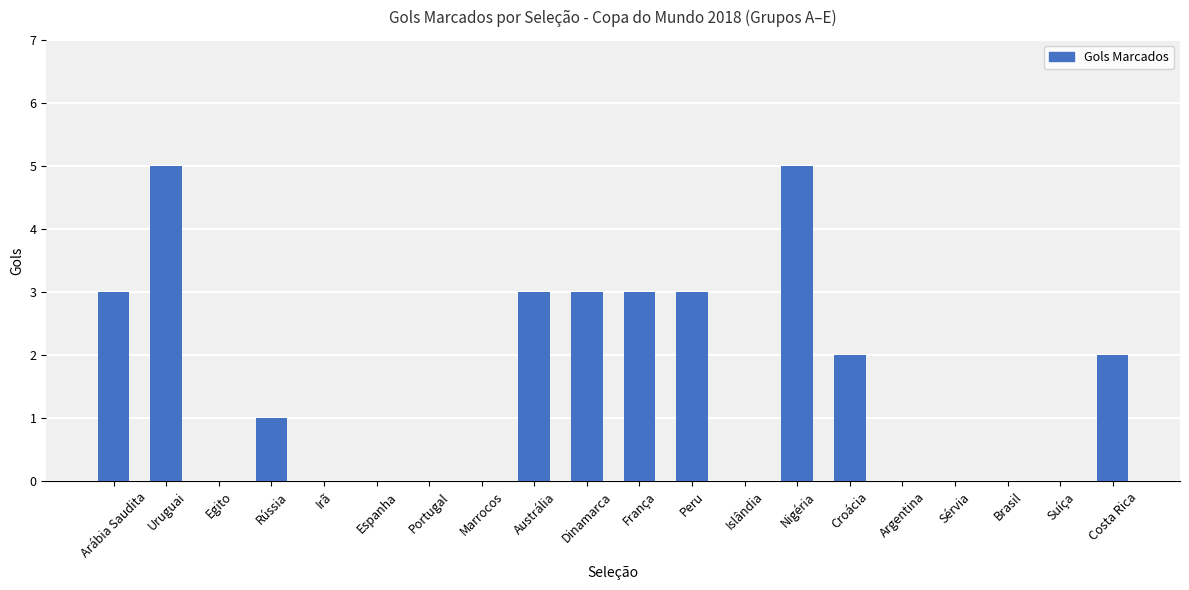

Reading right to left, transcribe all the data shown in this chart.

2	0	0	0	0	2	5	0	3	3	3	3	0	0	0	0	1	0	5	3